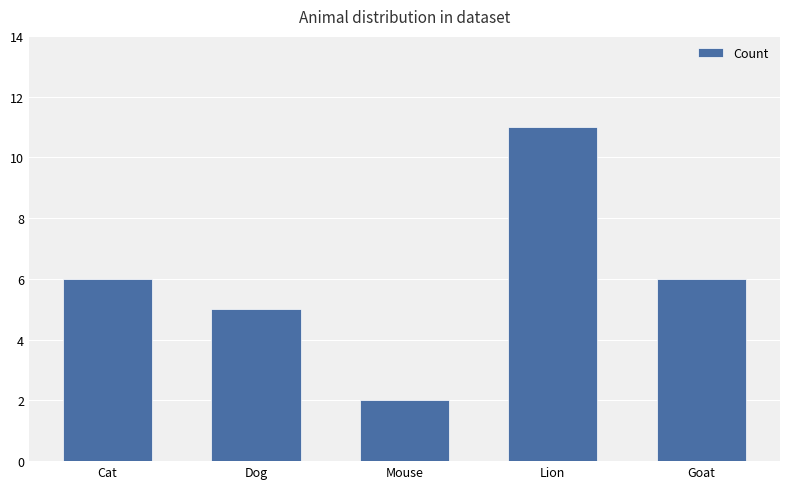

Which has a higher value, Dog or Goat?

Goat